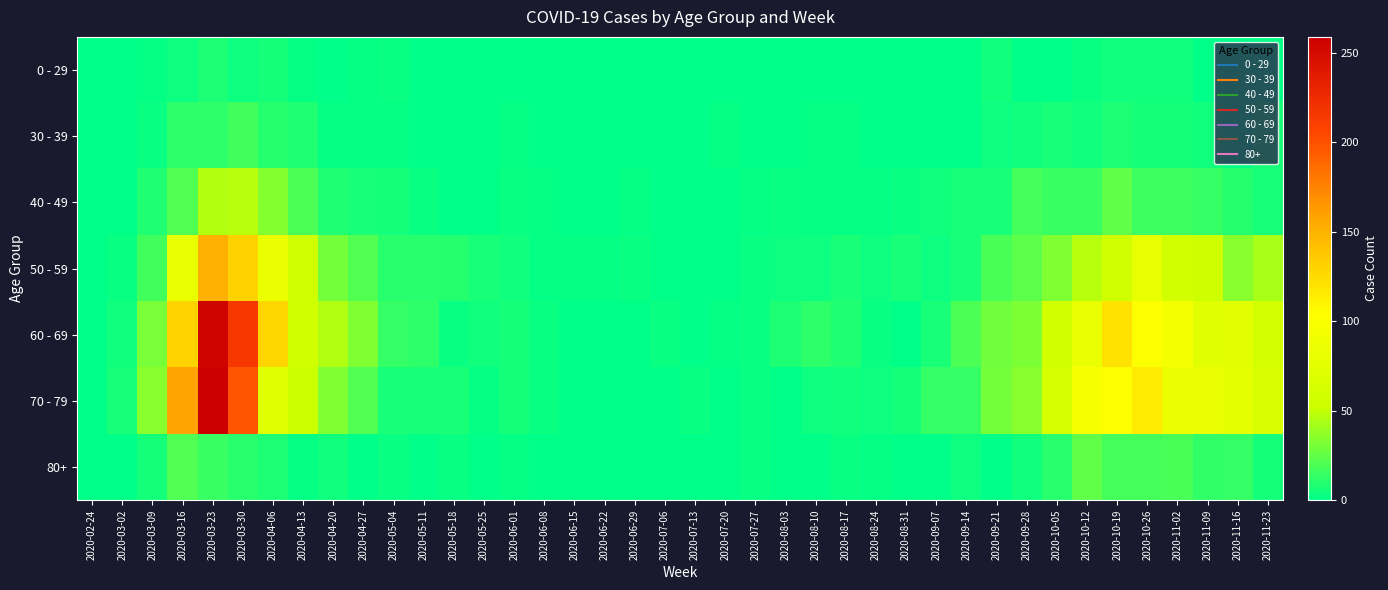

Between 2020-03-16 and 2020-05-18, which series saw the biggest shift?

70 - 79